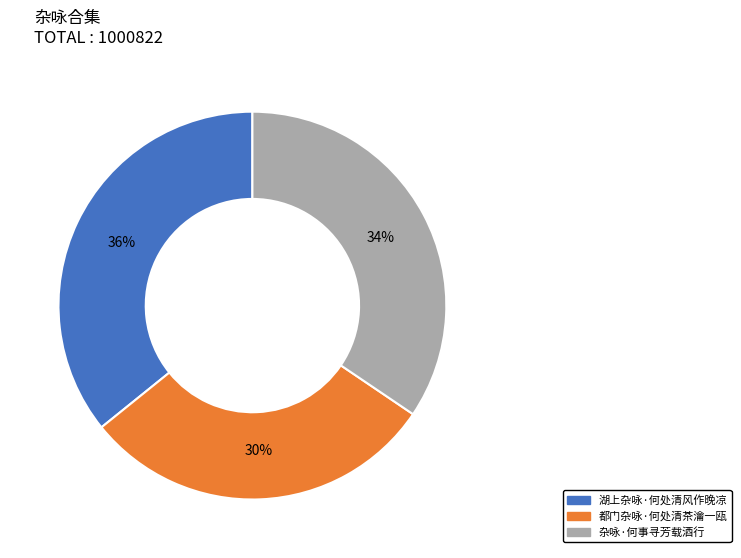

To the nearest percent, what is the difference between the largest and smallest slice percentages?

6%